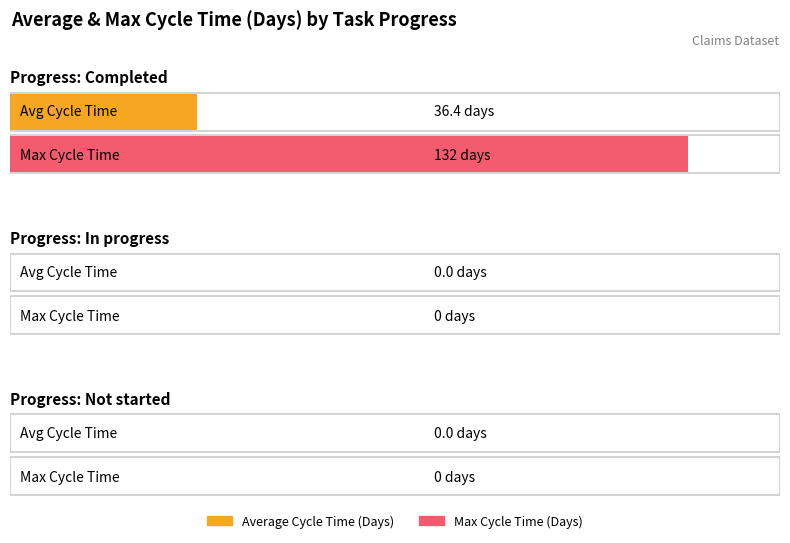

Which series has the largest range (max minus min)?

Max Cycle Time (Days)